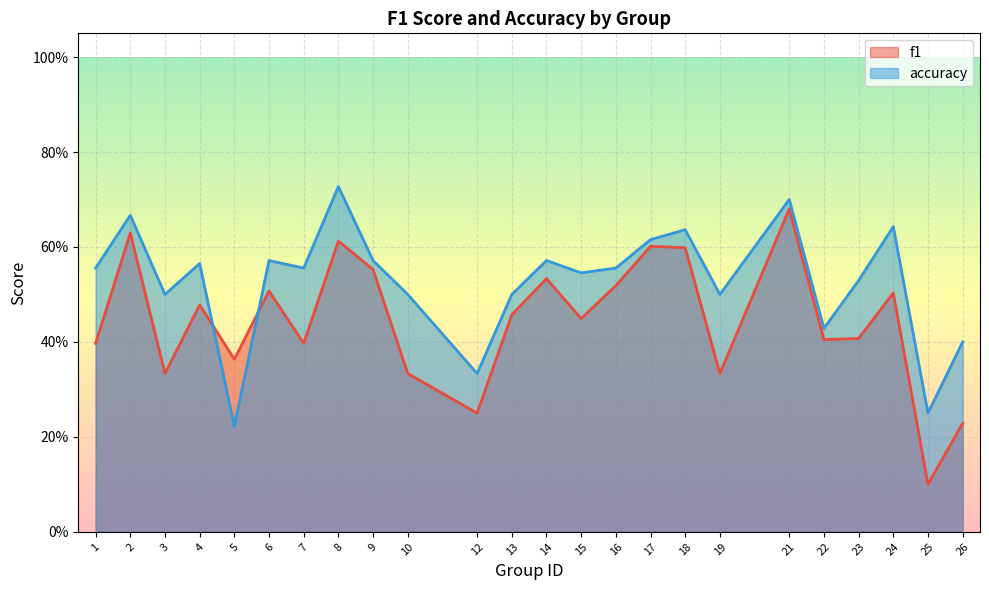

What value does the f1 series have at 14?

0.5